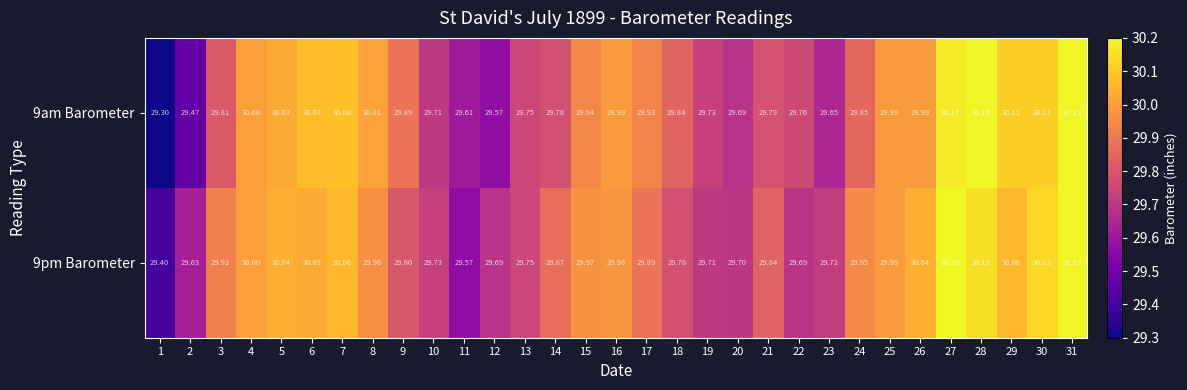

Which series has the largest total across all categories?

9pm Barometer